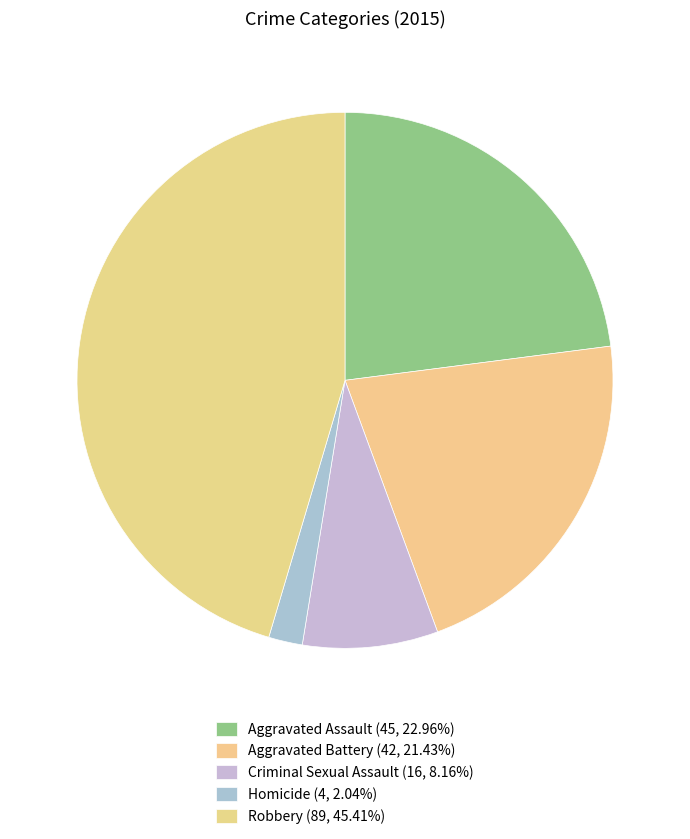

To the nearest percent, what percentage of the pie is Aggravated Battery?

21%